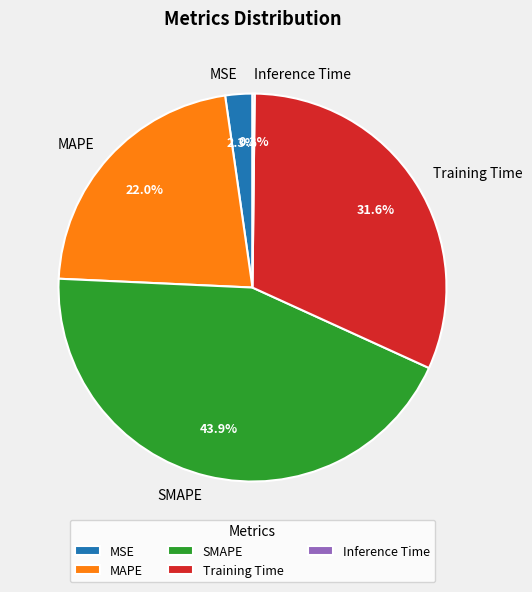

What is the largest slice in the pie chart?

SMAPE